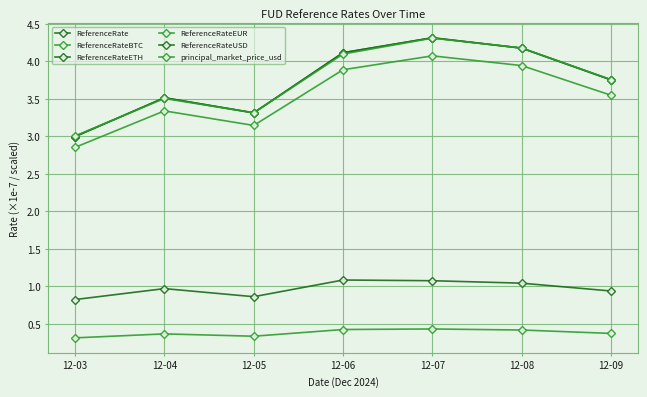

True or false: ReferenceRateEUR and ReferenceRateUSD cross at least once.

False